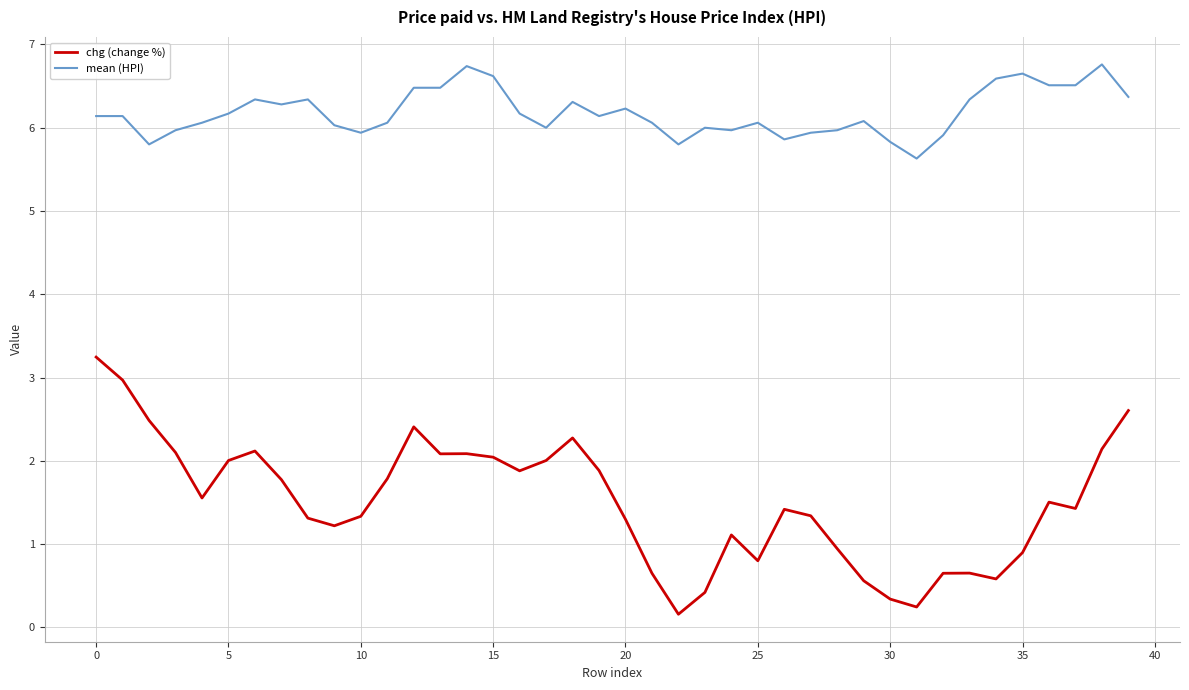

What is the difference between the maximum and minimum values in the chg (change %) series?

3.1